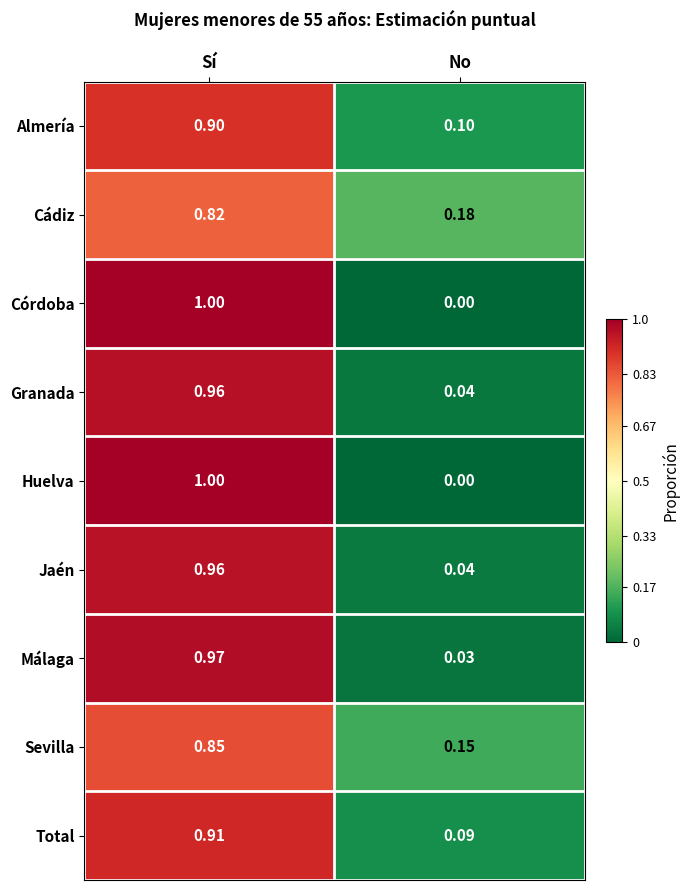

What is the greatest value displayed?

1.0